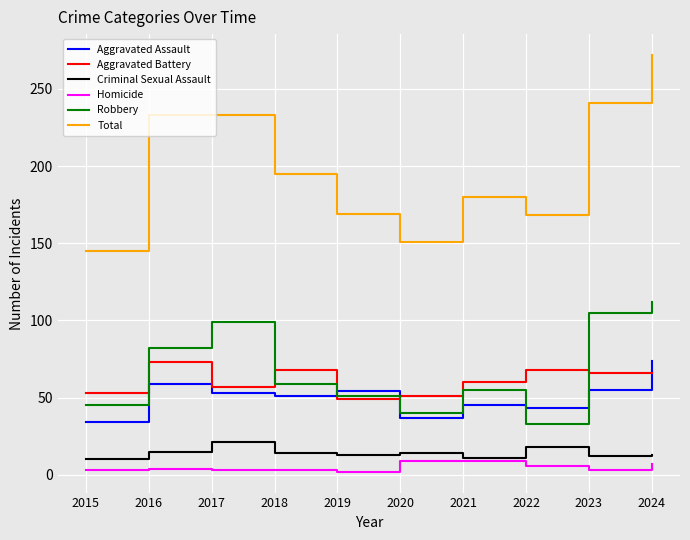

At which category does Aggravated Battery reach its first local peak?

2016